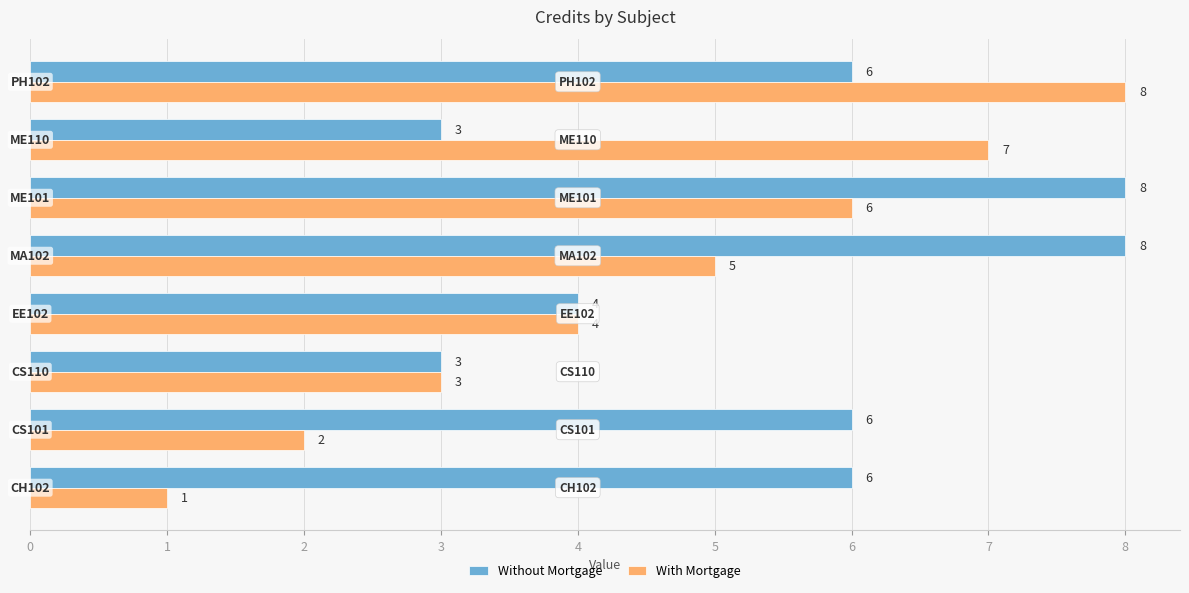

The With Mortgage series shows 3 at MA102. True or false?

False